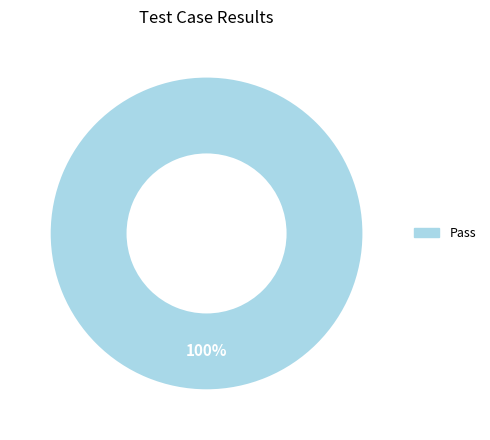

What is the majority slice?

Pass